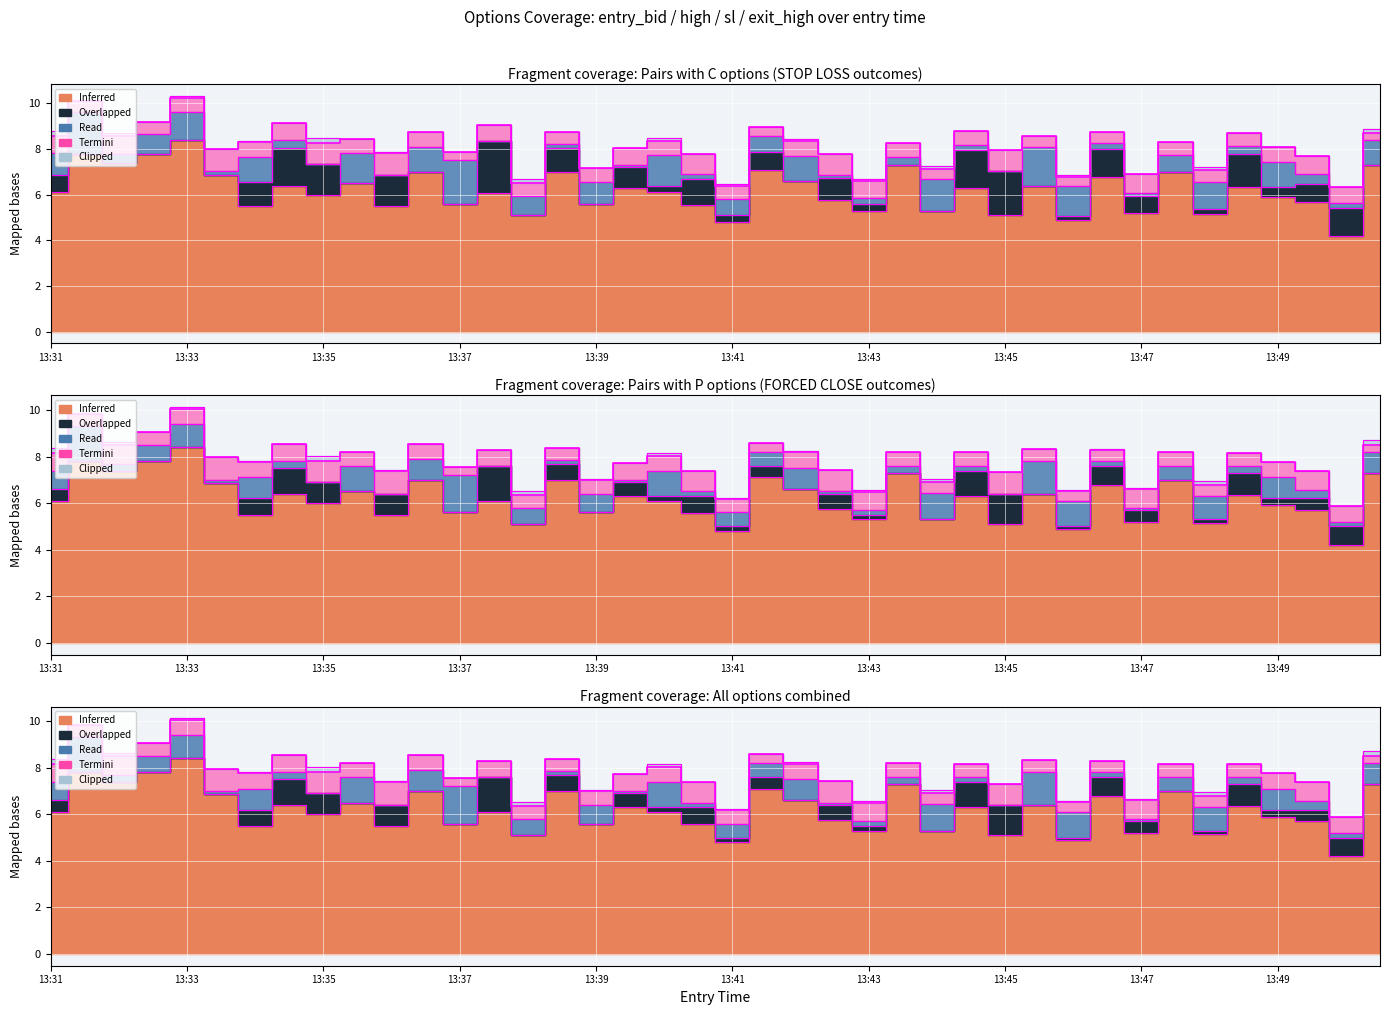

Between 13:49 and 13:44, which is larger?

13:49